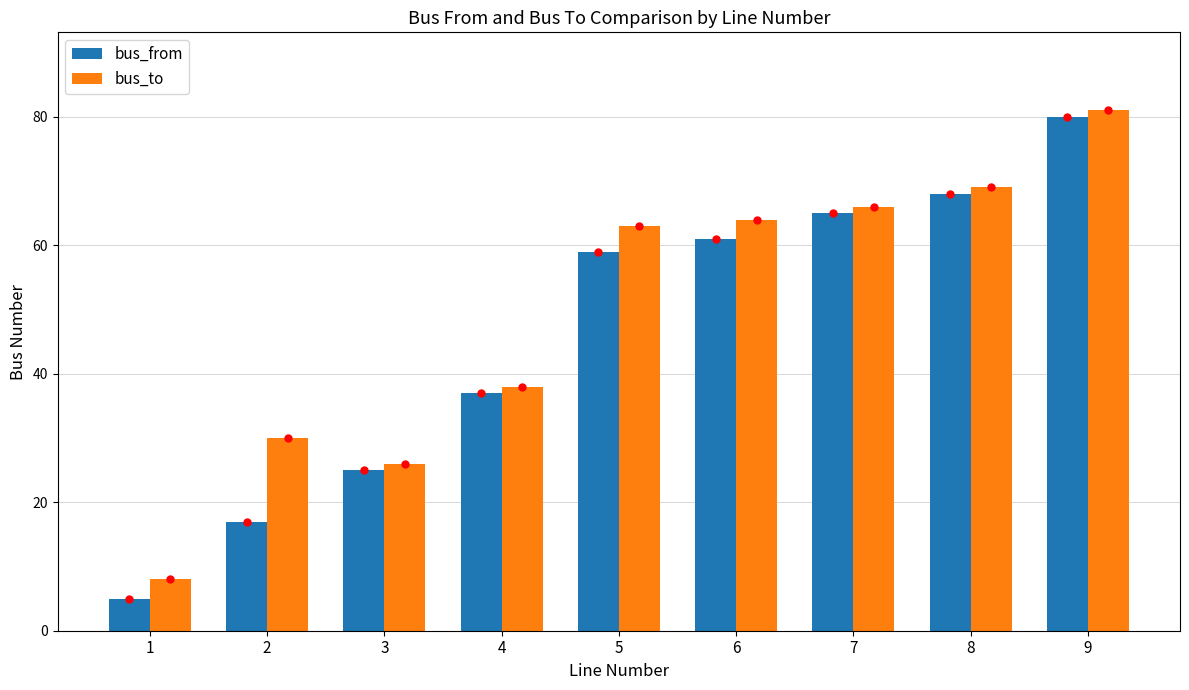

The bus_to series shows 69 at 8. True or false?

True